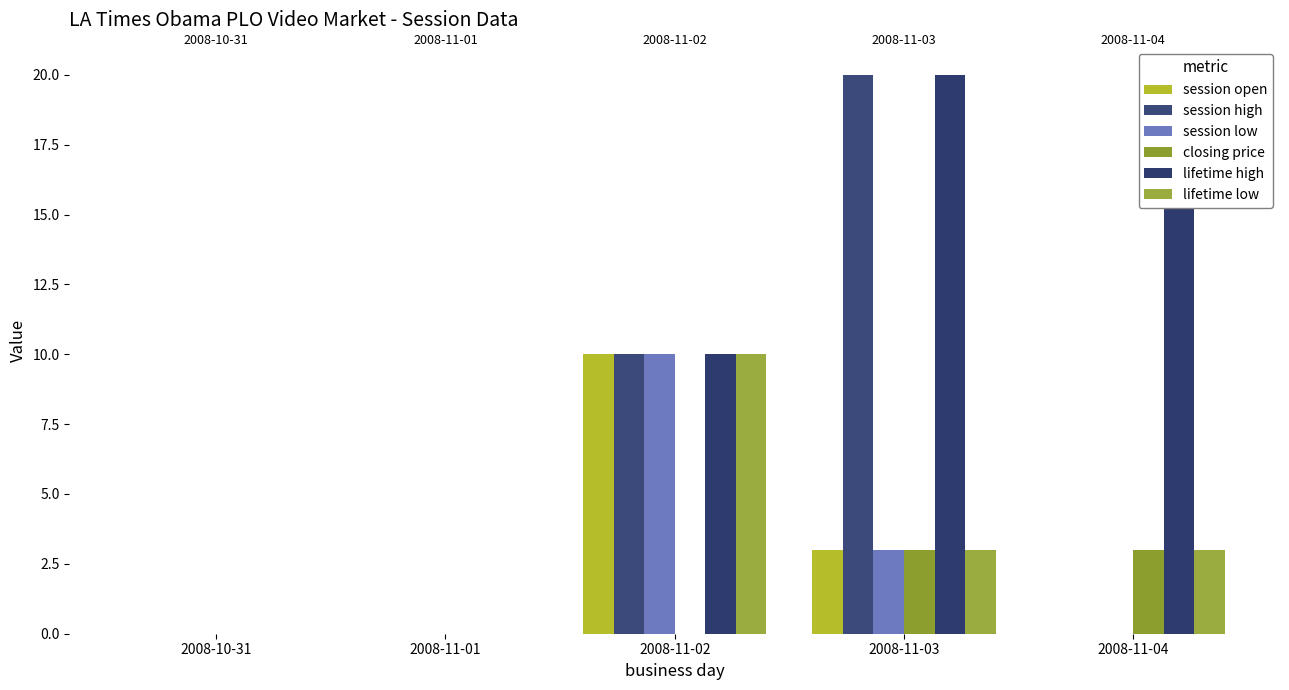

What is the highest value of the session high series?

20